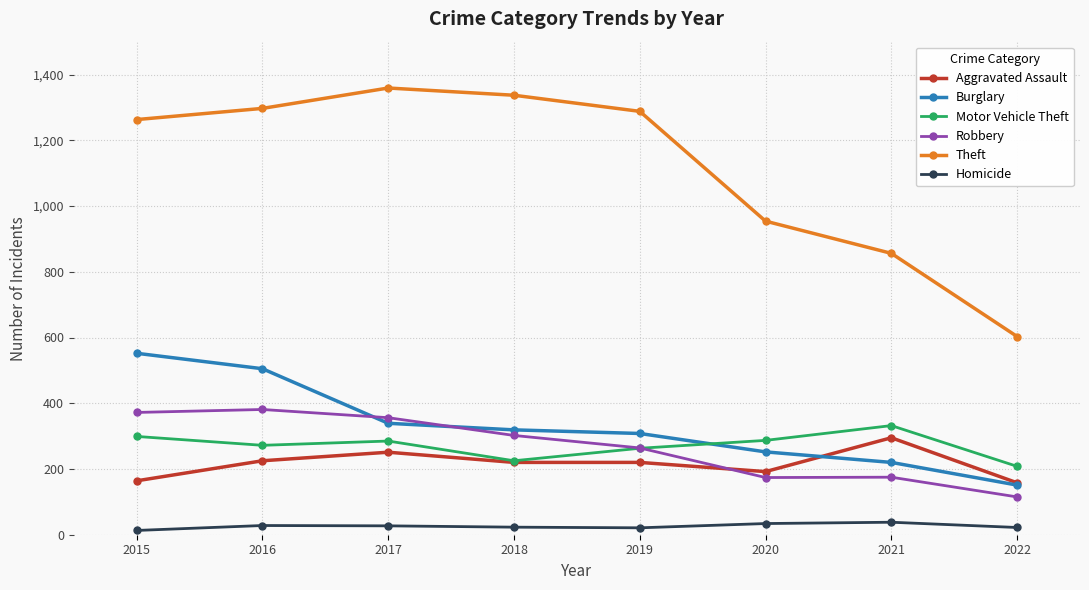

Does the chart have visible grid lines?

Yes